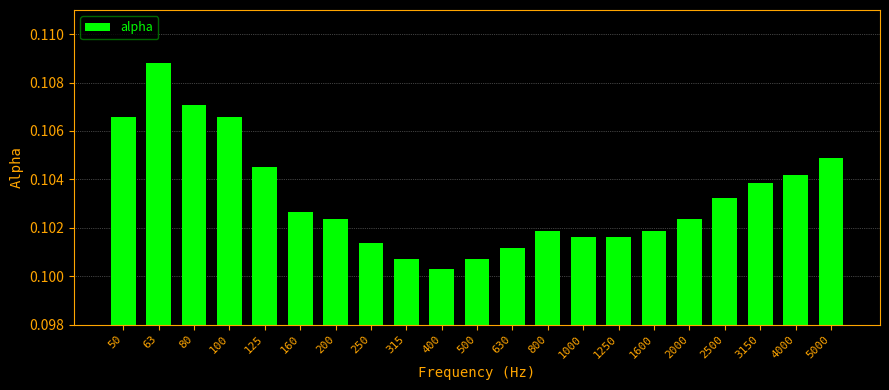

Are the bars grouped side by side (vs. stacked)?

No